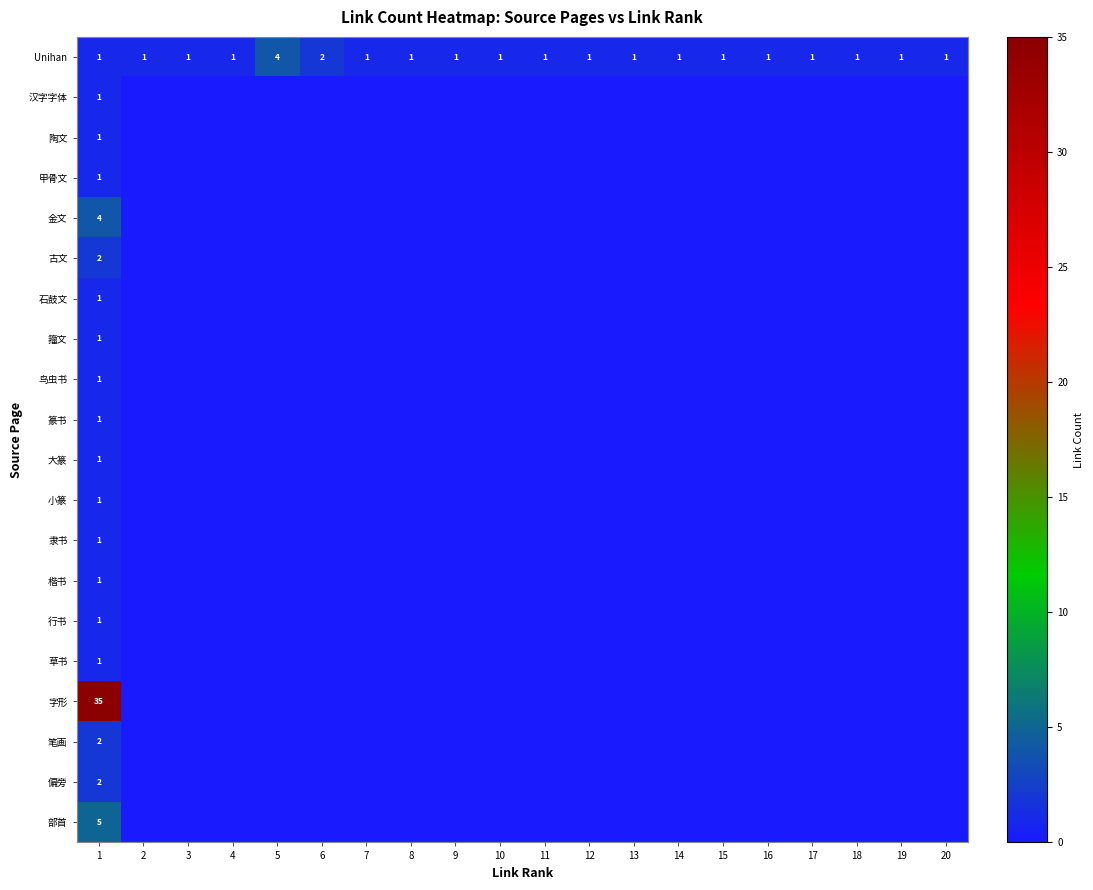

True or false: 部首 has a value of 0 at 12.

True